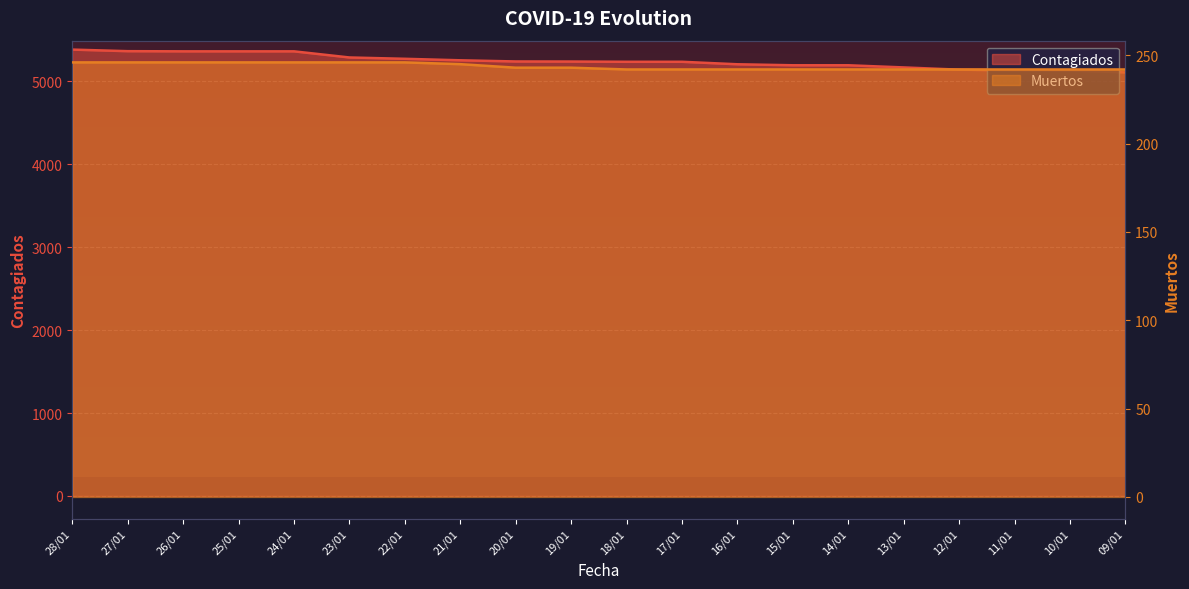

What is the difference between the Contagiados values at 25/01 and 16/01?

156